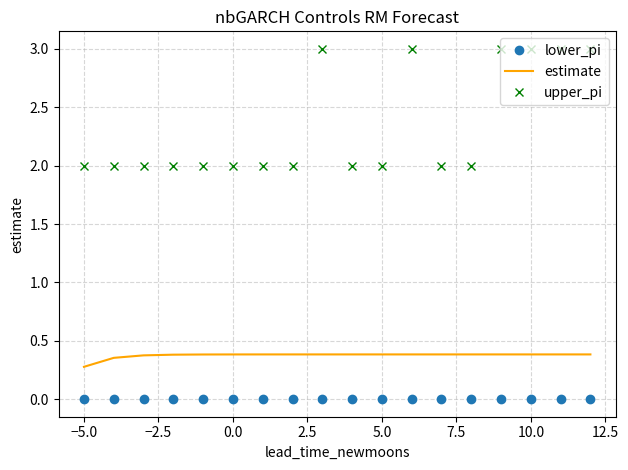

What is the difference between the maximum and minimum values in the upper_pi series?

1.0